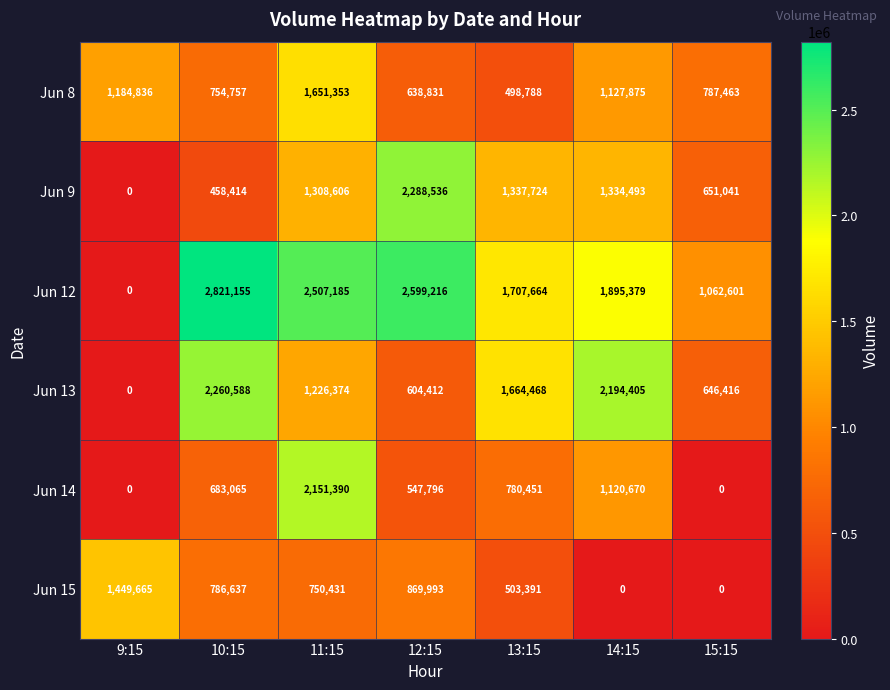

Which label corresponds to the largest value in the chart?

10:15